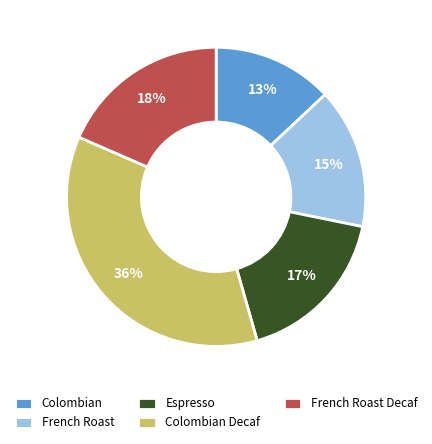

To the nearest percent, what portion does Espresso represent?

17%